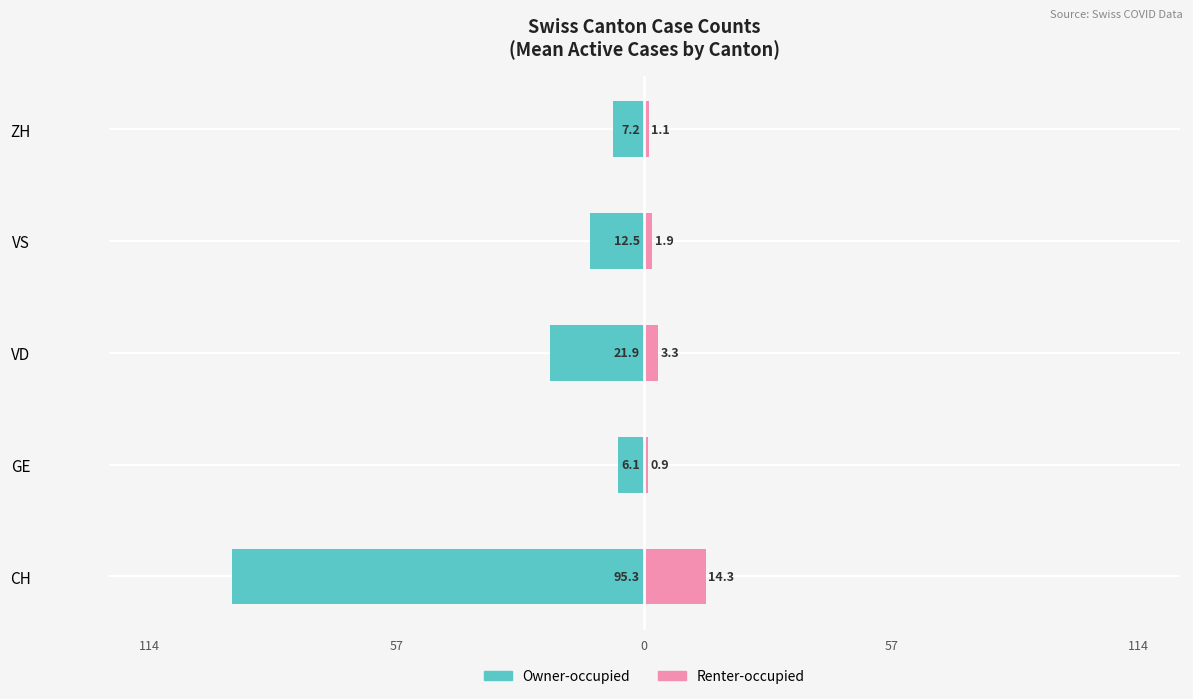

What is the difference between the second highest and minimum values in the Renter-occupied series?

2.4